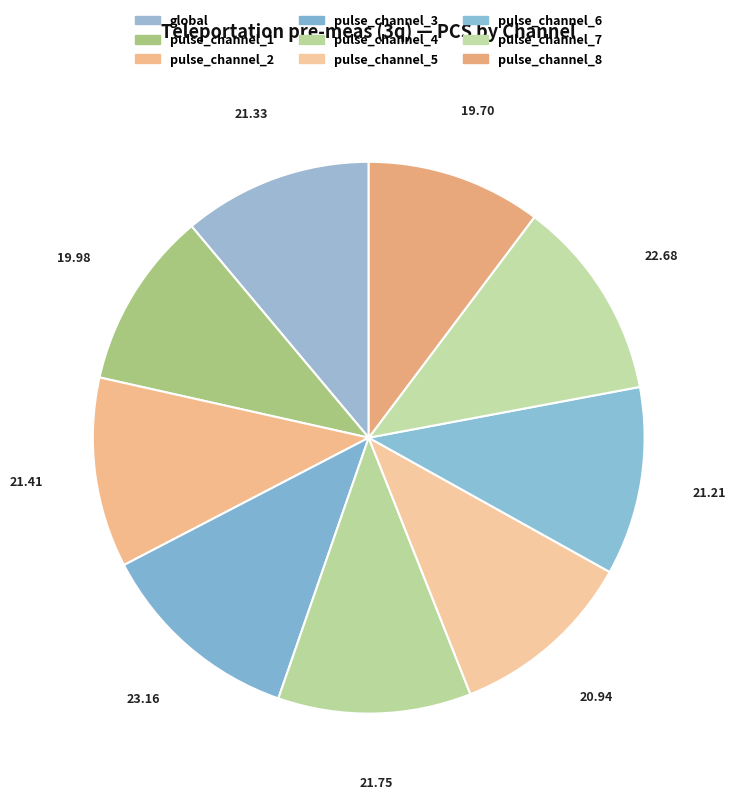

Approximately how many times larger is the value at pulse_channel_6 compared to pulse_channel_2?

1.0